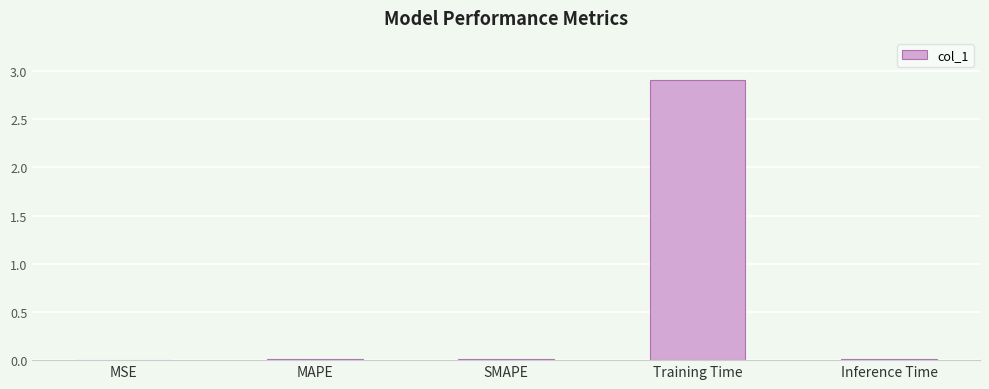

Which has a higher value, Training Time or SMAPE?

Training Time